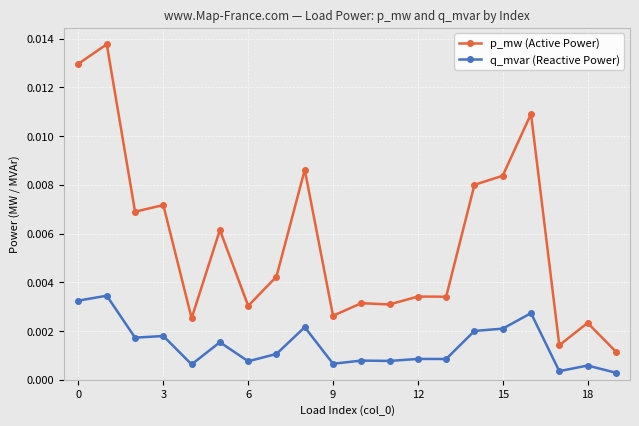

True or false: q_mvar (Reactive Power) has more than 1 interior local peaks.

True